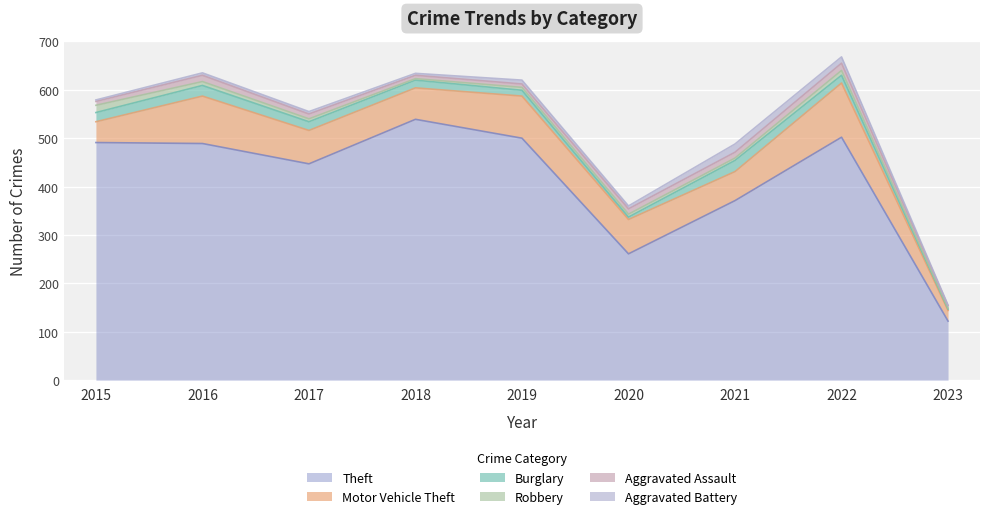

What is the sum of the Robbery values at 2015 and 2016?

23